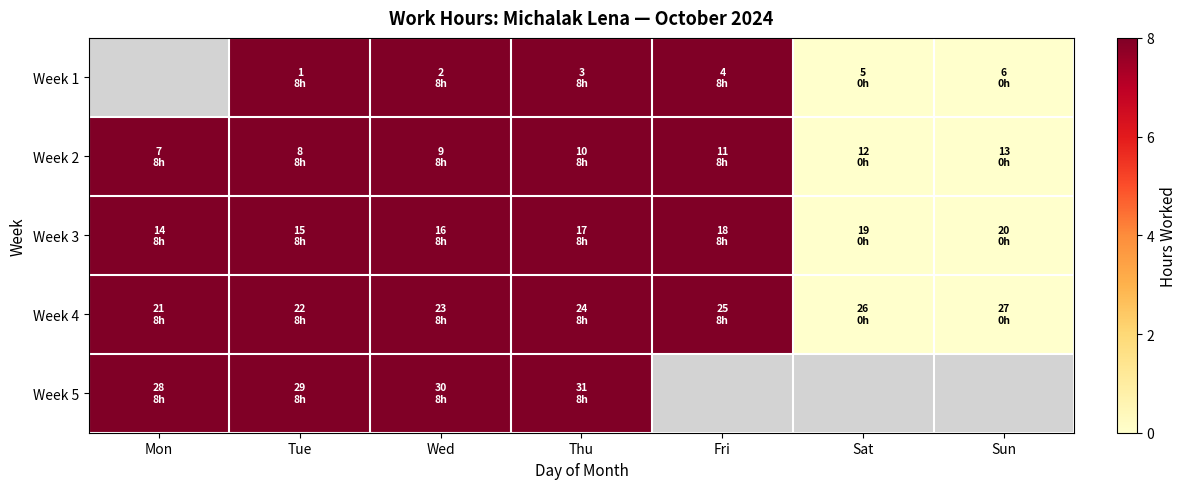

Which series has the largest total across all categories?

Week 2